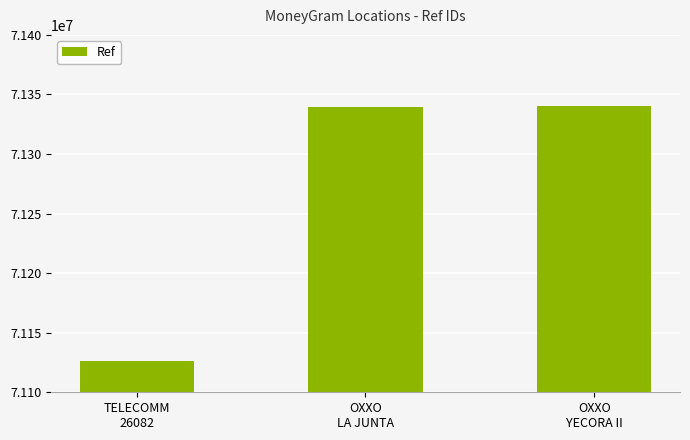

What is the change in value from TELECOMM
26082 to OXXO
YECORA II?

+213747